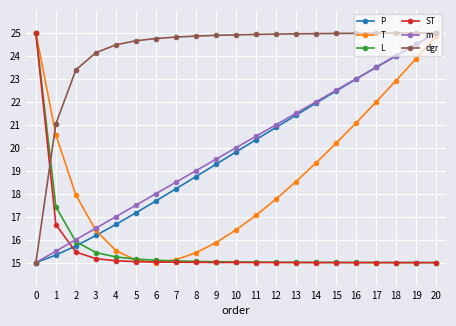

At which category is the sum across all series the highest?

20